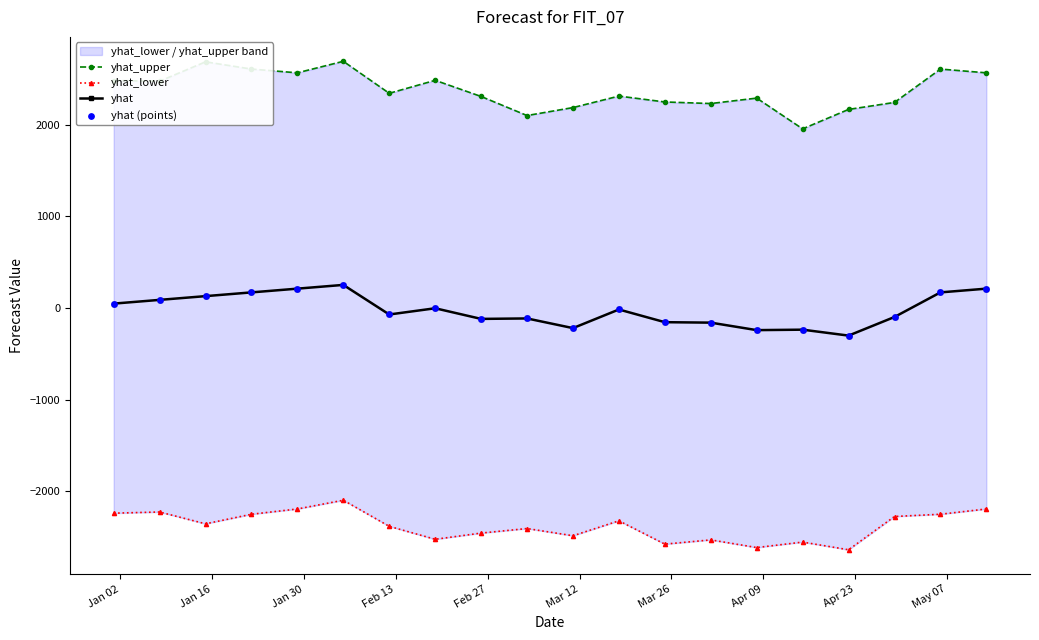

At how many categories does at least one series exceed 144?

20